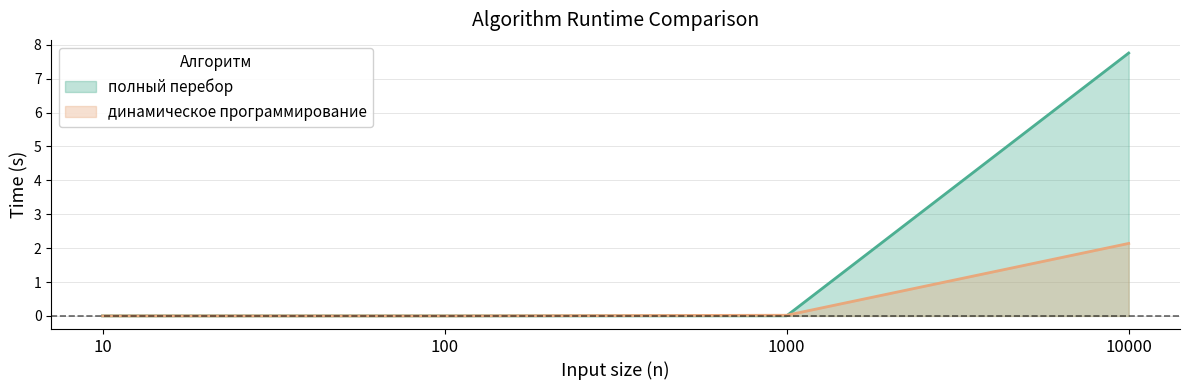

What is the sum of the динамическое программирование values at 10 and 10000?

2.1